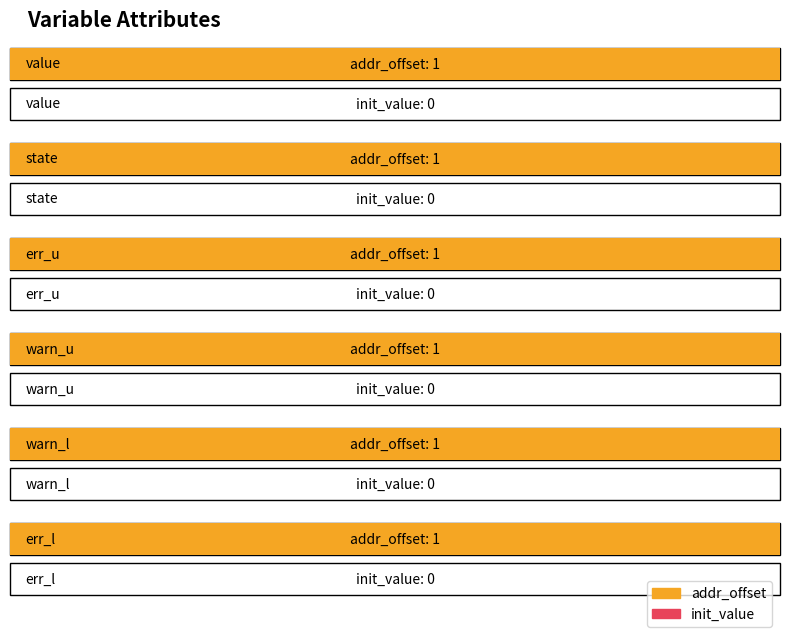

How many categories are shown in the chart?

6